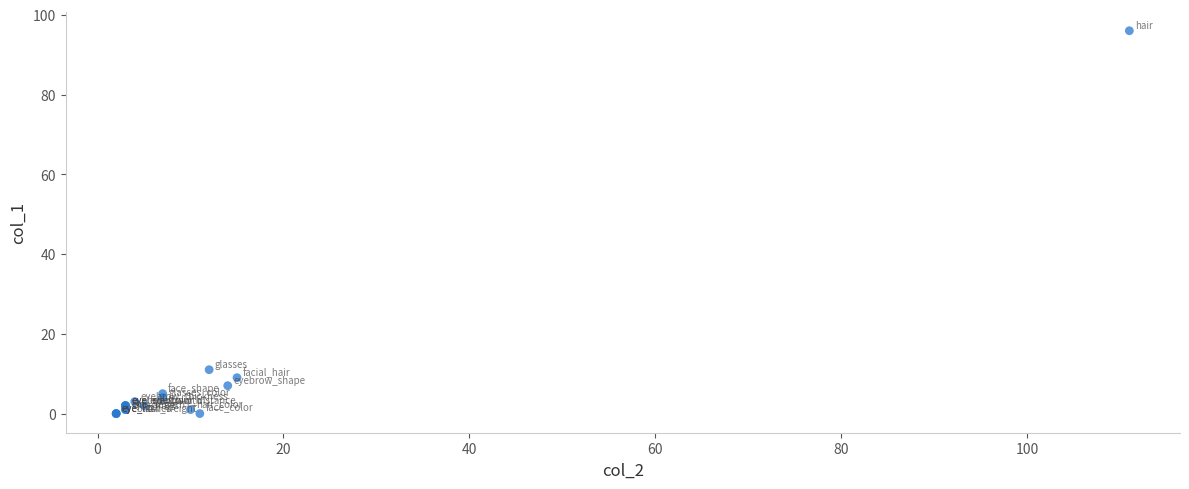

What Y value in the scatter plot is closest to 48?

11